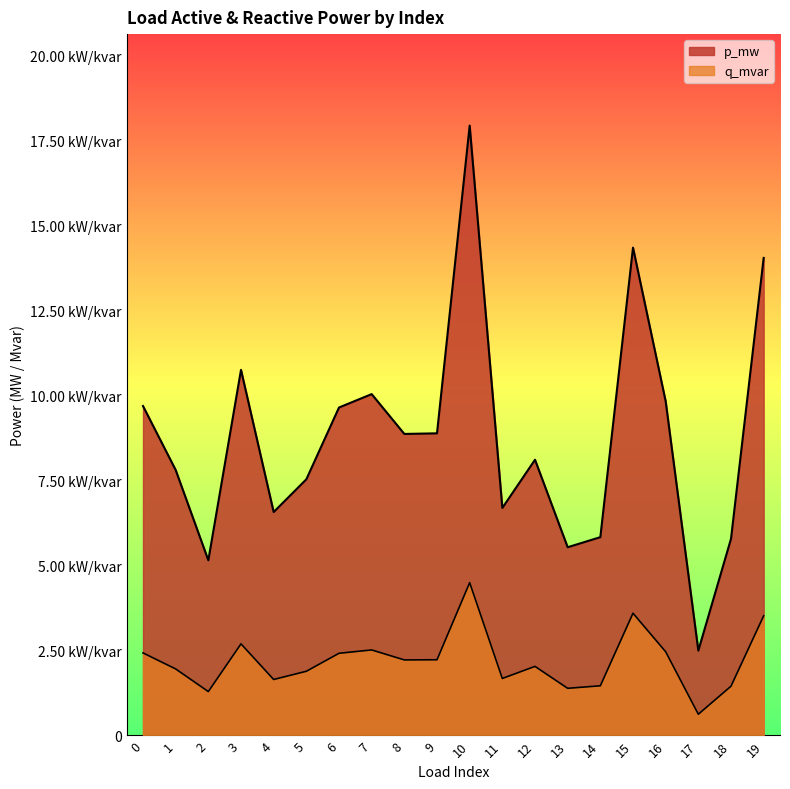

Which series has the largest range (max minus min)?

p_mw